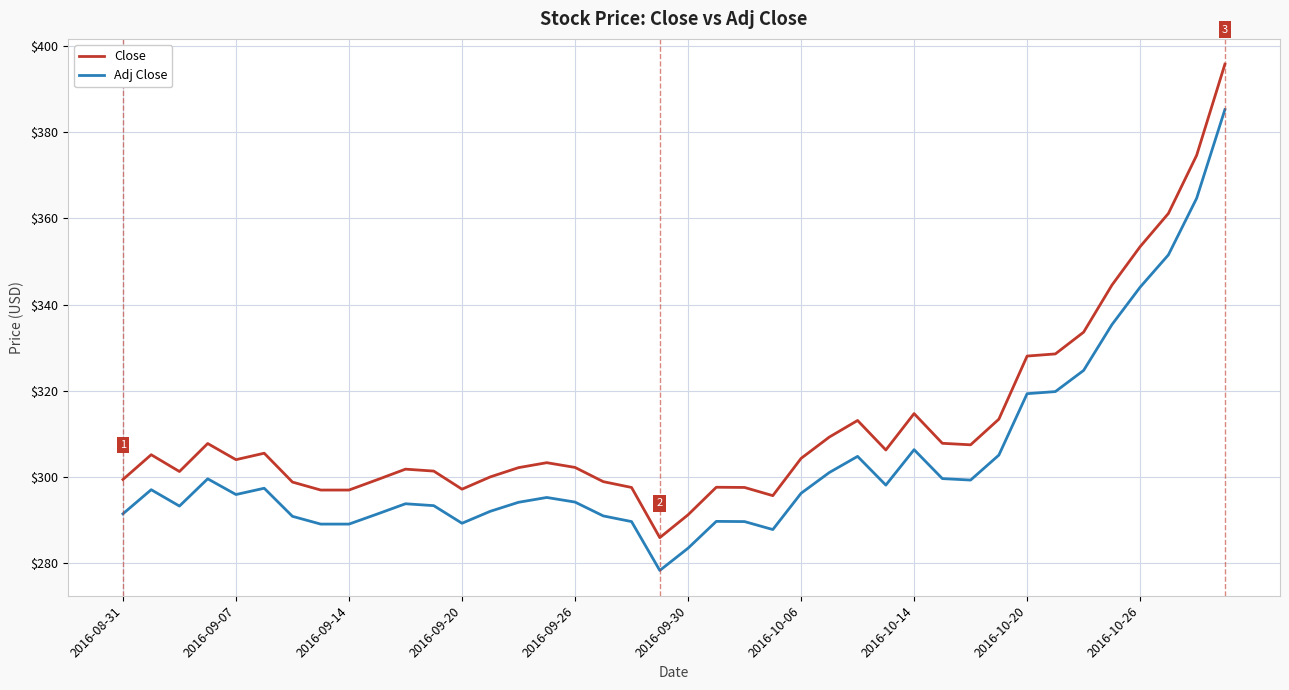

Which series has the widest spread of values?

Close